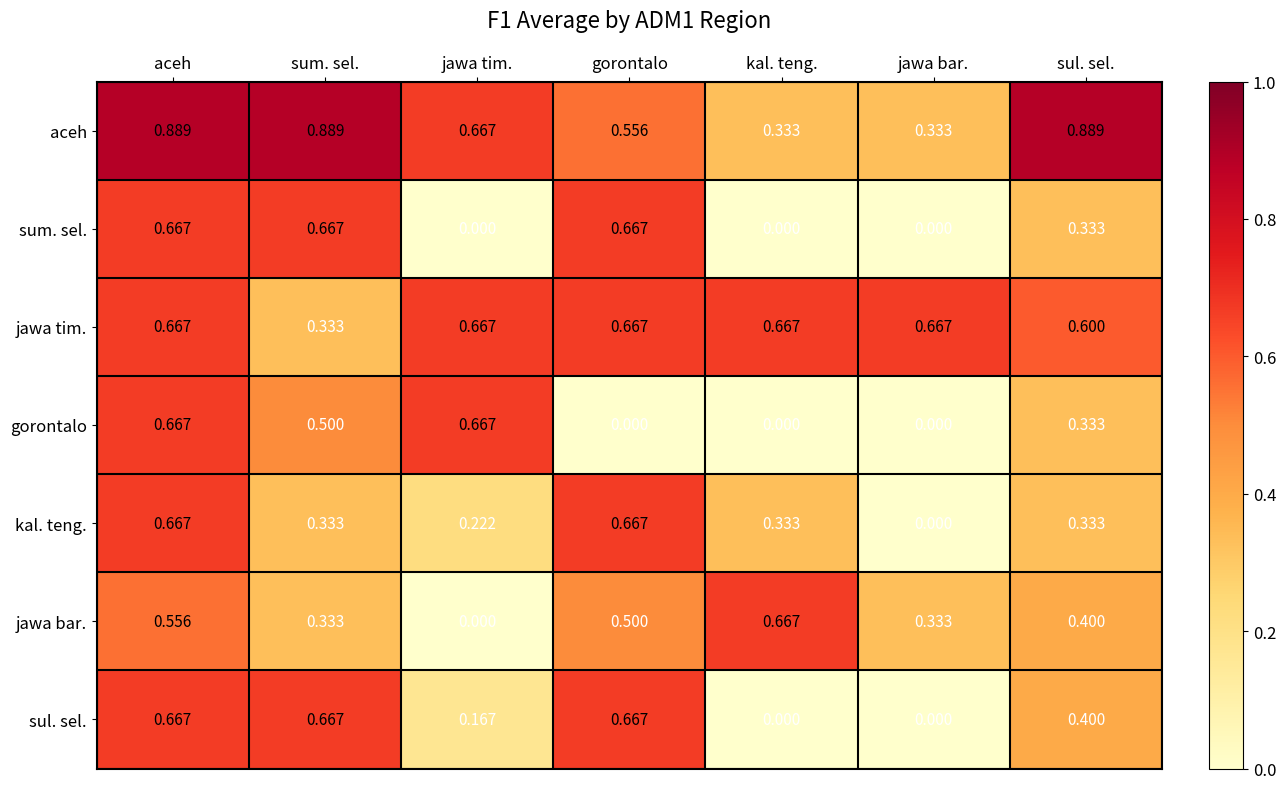

At which label does kal. teng. reach its minimum?

jawa bar.